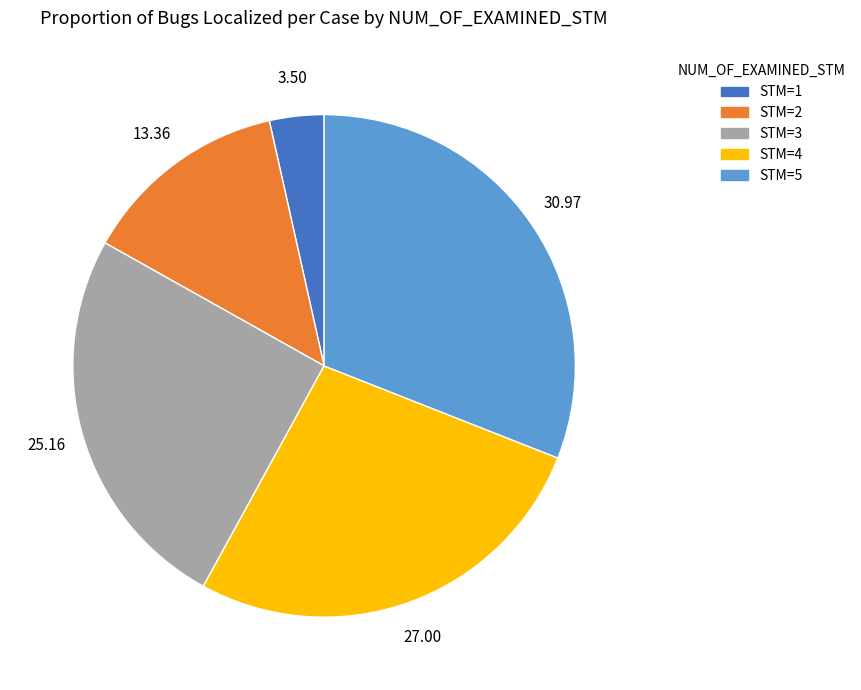

Rank the categories by value from highest to lowest.

STM=5, STM=4, STM=3, STM=2, STM=1